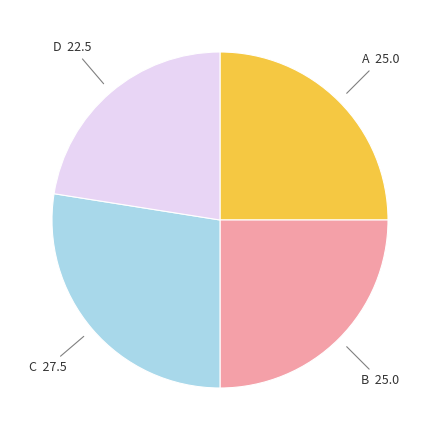

Is there a majority slice in this chart?

No